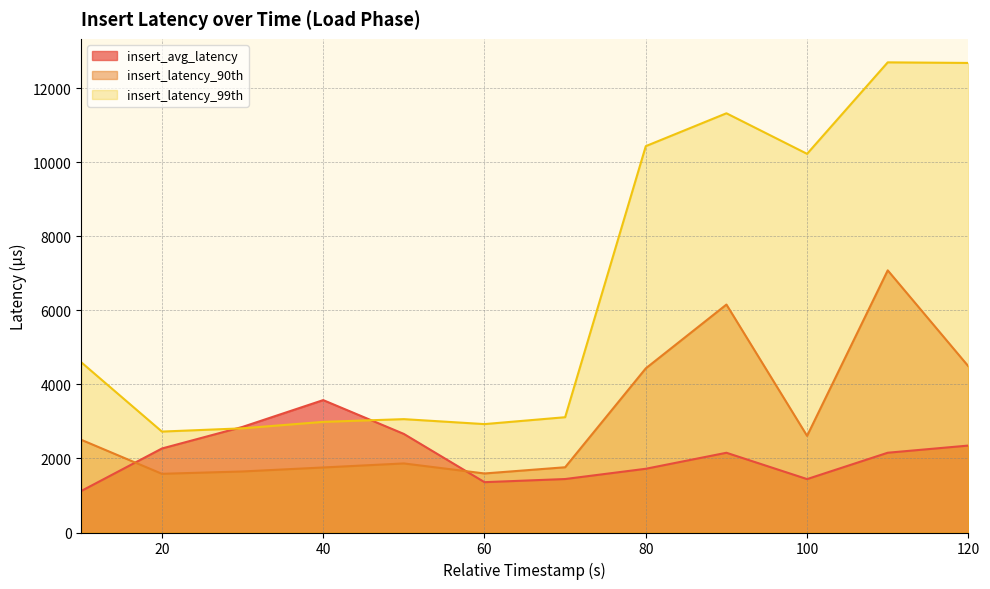

What is the difference between the maximum and minimum values in the insert_latency_99th series?

9976.0